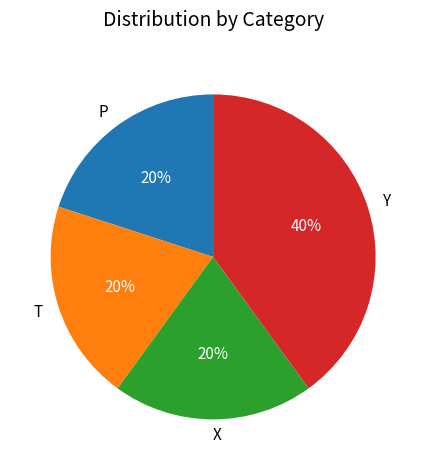

Is it true that T is 34% of the pie?

False